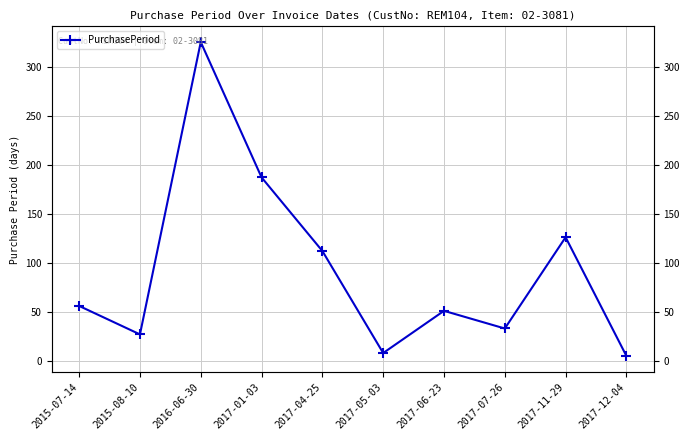

List the labels in order of value, largest first.

2016-06-30, 2017-01-03, 2017-11-29, 2017-04-25, 2015-07-14, 2017-06-23, 2017-07-26, 2015-08-10, 2017-05-03, 2017-12-04